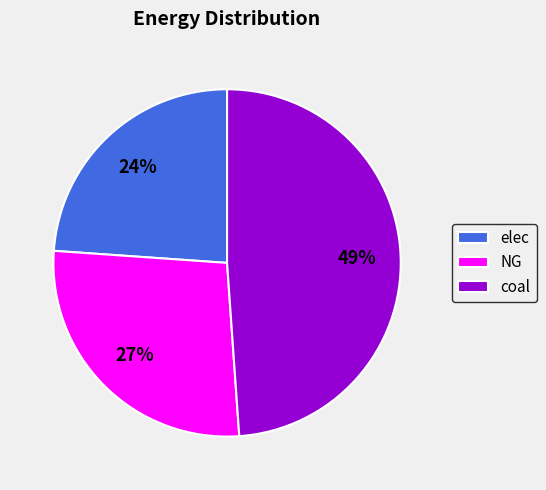

How many slices are in this pie chart?

3